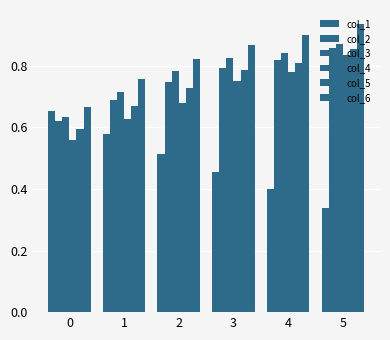

Reading left to right, transcribe all the data shown in this chart.

col_1: 0.7	0.6	0.5	0.5	0.4	0.3
col_2: 0.6	0.7	0.7	0.8	0.8	0.9
col_3: 0.6	0.7	0.8	0.8	0.8	0.9
col_4: 0.6	0.6	0.7	0.7	0.8	0.8
col_5: 0.6	0.7	0.7	0.8	0.8	0.9
col_6: 0.7	0.8	0.8	0.9	0.9	0.9